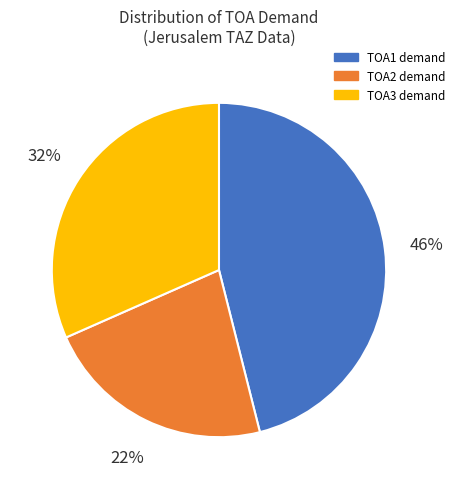

Between TOA3 demand and TOA2 demand, which is larger?

TOA3 demand